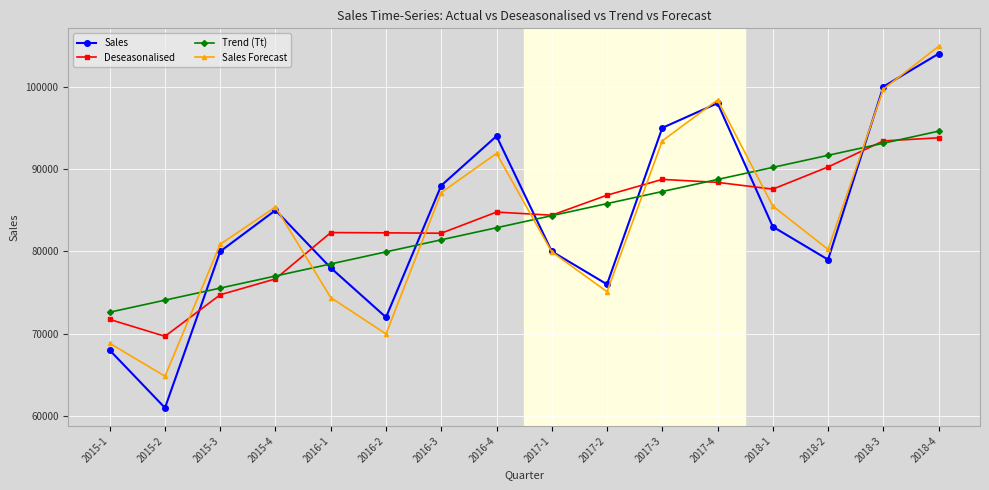

What is the value of the Deseasonalised point at the 11th from the left?

88744.8